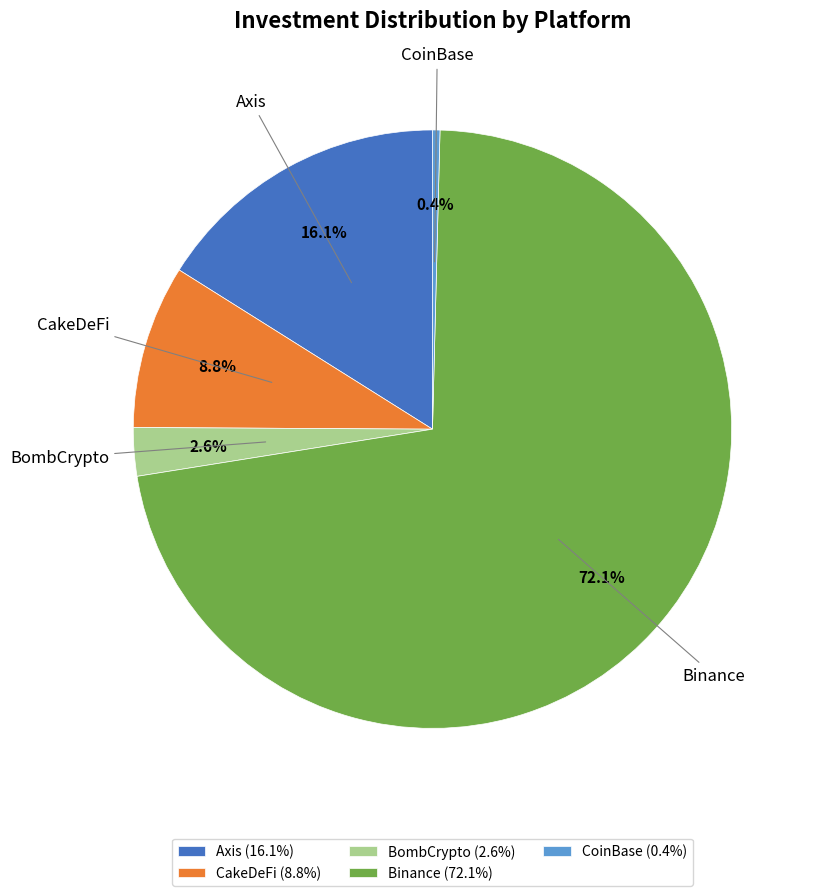

Which has a higher value, CakeDeFi or CoinBase?

CakeDeFi